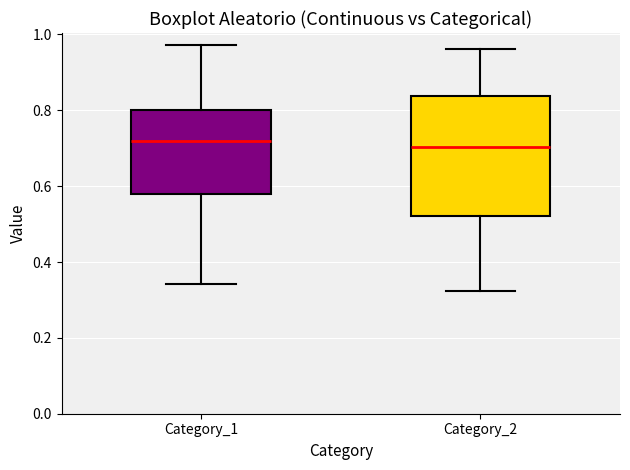

Which box is the tallest, from its lower edge to its upper edge?

Category_2